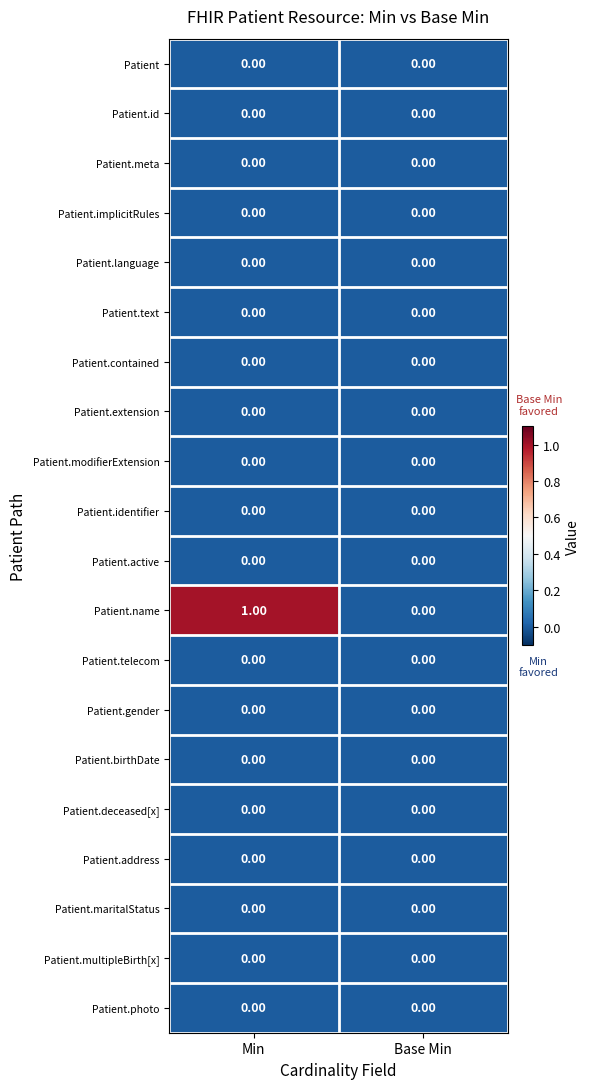

Which label corresponds to the largest value in the chart?

Min